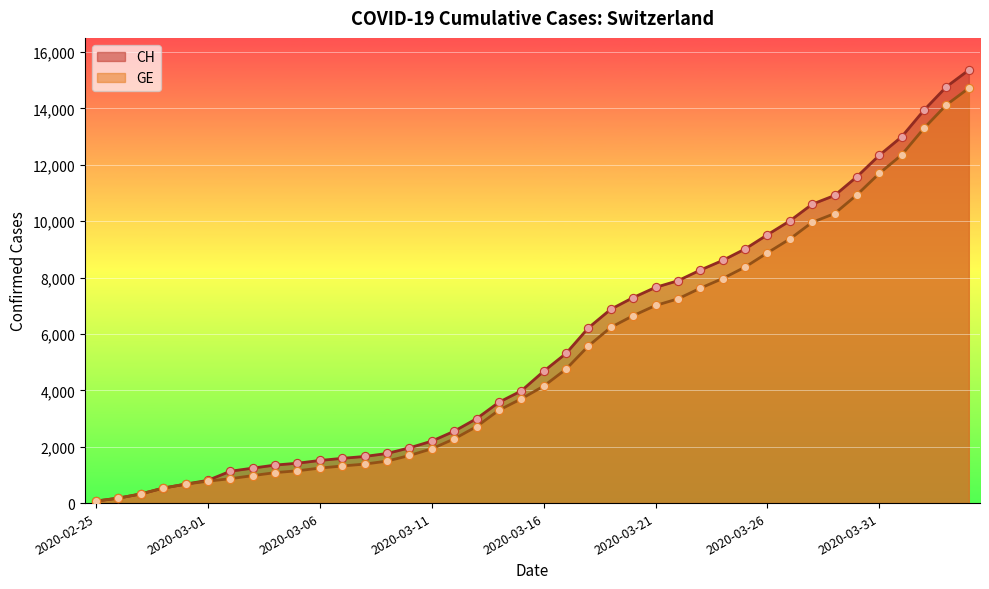

At how many categories does at least one series exceed 5821?

18